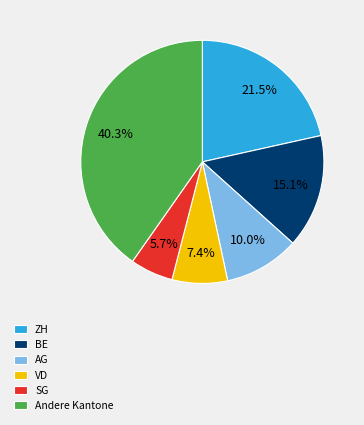

Is there a majority slice in this chart?

No